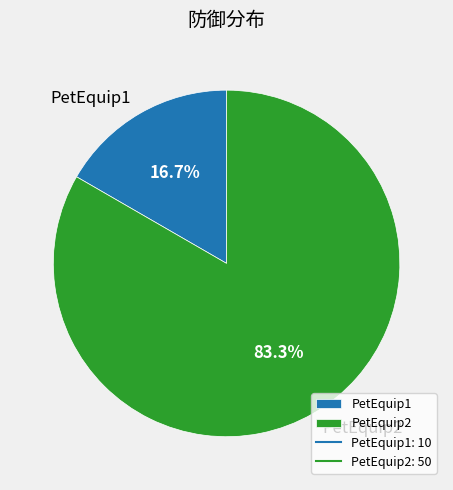

Is the sum of PetEquip1 and PetEquip2 greater than half?

Yes